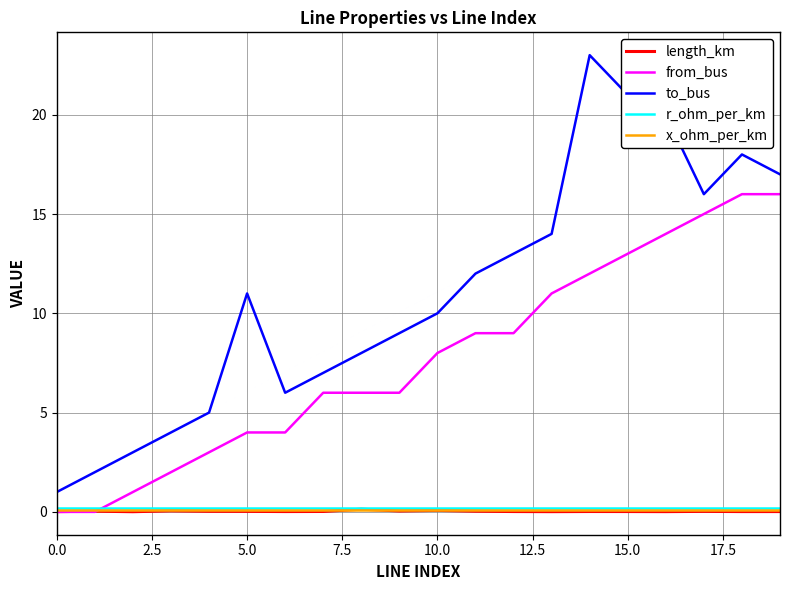

In length_km, how many points are higher than both neighbors (excluding endpoints)?

6